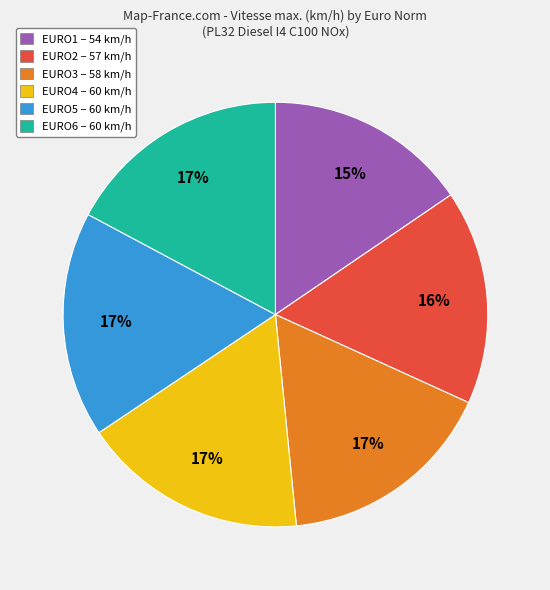

How many segments does this pie chart have?

6